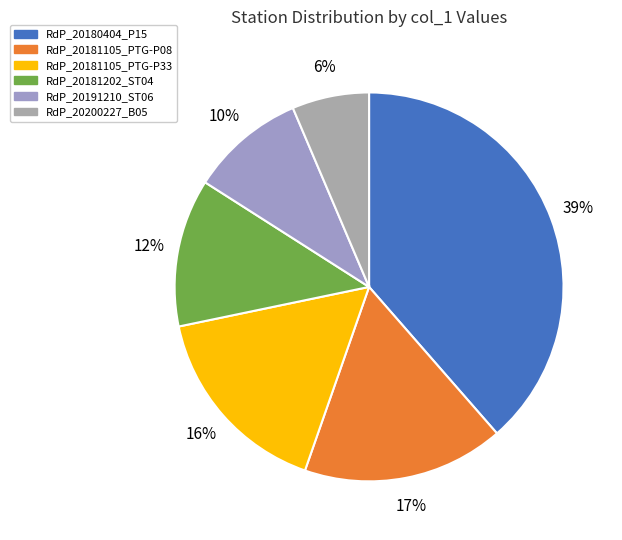

Rank the categories by value from highest to lowest.

RdP_20180404_P15, RdP_20181105_PTG-P08, RdP_20181105_PTG-P33, RdP_20181202_ST04, RdP_20191210_ST06, RdP_20200227_B05